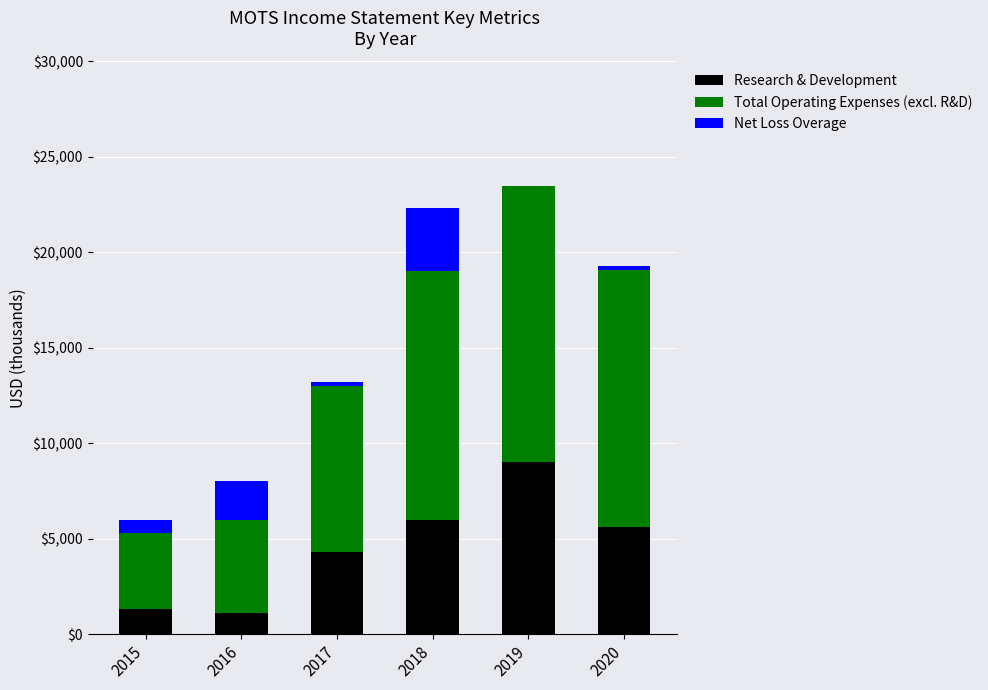

The Research & Development series shows 5600 at 2020. True or false?

True